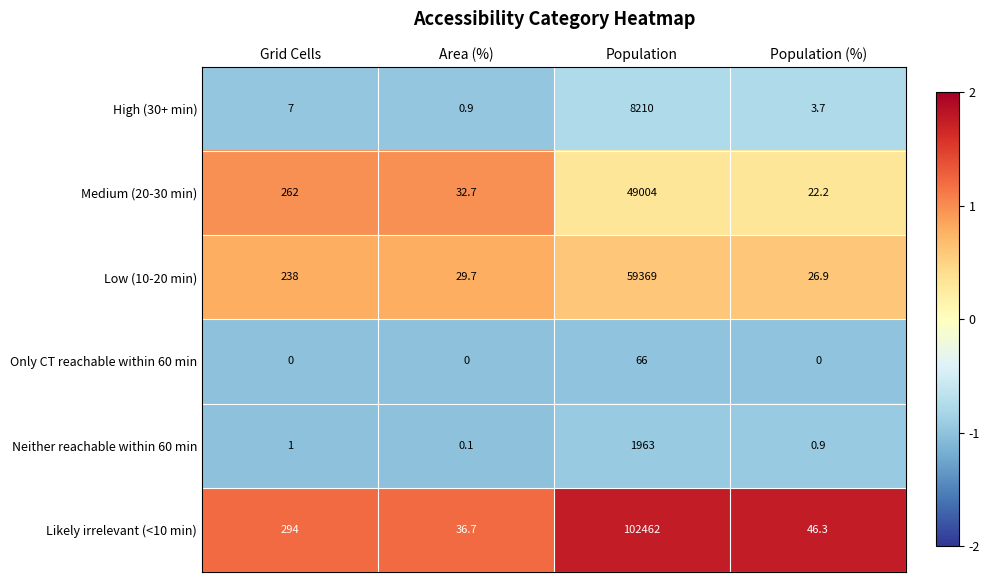

Reading left to right, extract all data points from this chart.

High (30+ min): Grid Cells=7.0	Area (%)=0.9	Population=8210.0	Population (%)=3.7
Medium (20-30 min): Grid Cells=262.0	Area (%)=32.7	Population=49004.0	Population (%)=22.2
Low (10-20 min): Grid Cells=238.0	Area (%)=29.7	Population=59369.0	Population (%)=26.9
Only CT reachable within 60 min: Grid Cells=0.0	Area (%)=0.0	Population=66.0	Population (%)=0.0
Neither reachable within 60 min: Grid Cells=1.0	Area (%)=0.1	Population=1963.0	Population (%)=0.9
Likely irrelevant (<10 min): Grid Cells=294.0	Area (%)=36.7	Population=102462.0	Population (%)=46.3